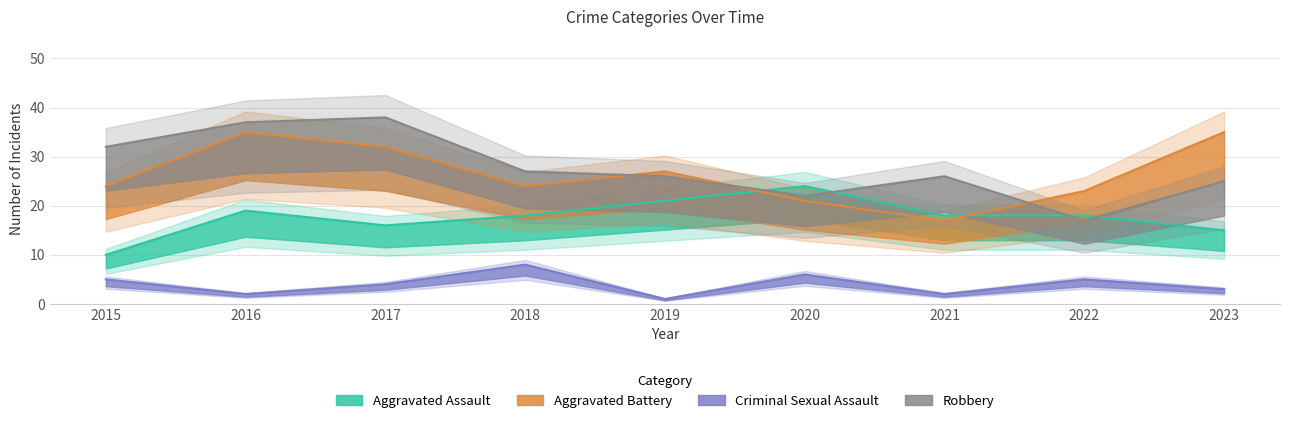

How many data points in Criminal Sexual Assault are above 4?

4